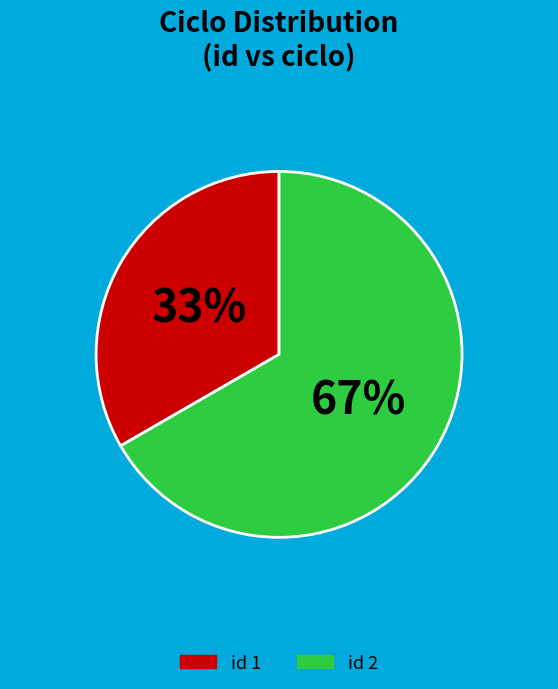

How many slices are in this pie chart?

2